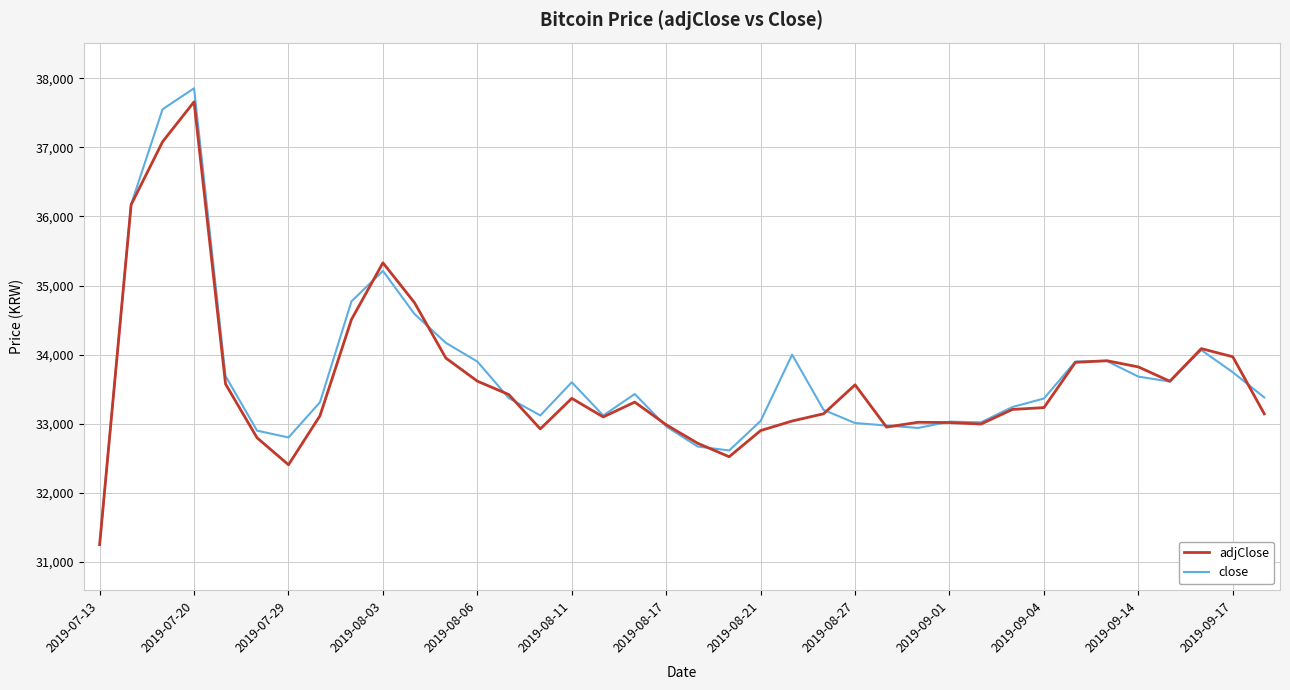

What is the maximum value shown in the chart?

37855